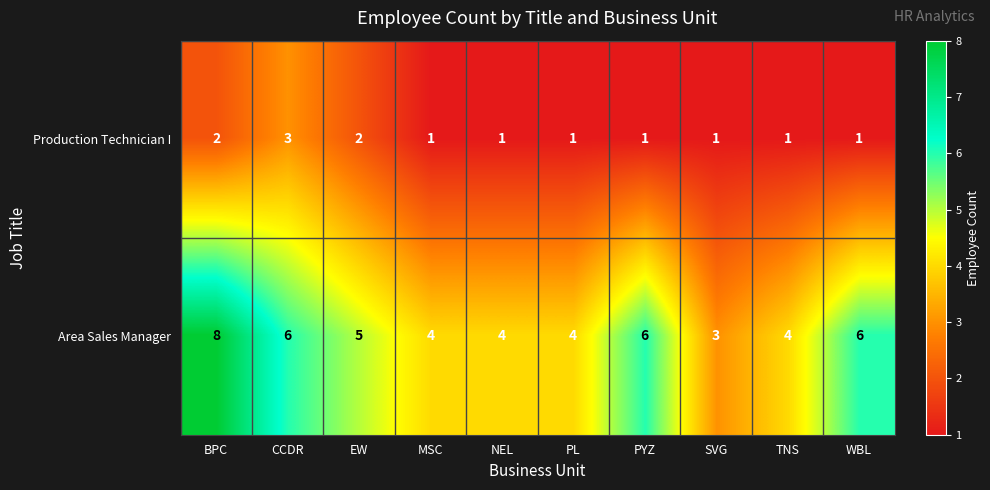

What is the smallest value displayed?

1